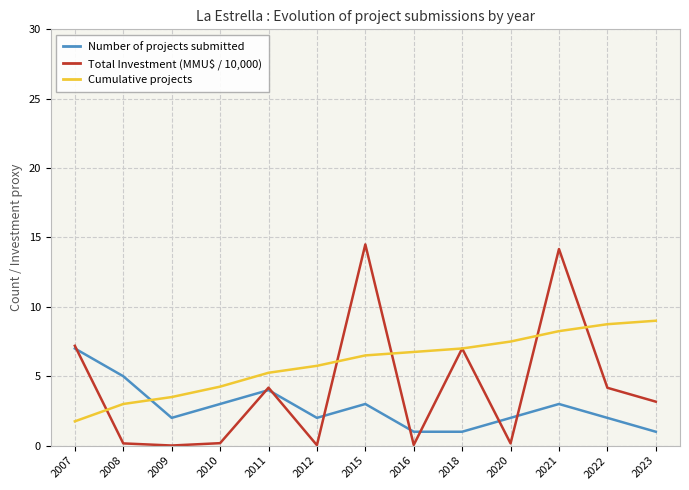

Rank the series at 2010 from lowest to highest value.

Total Investment (MMU$ / 10,000), Number of projects submitted, Cumulative projects